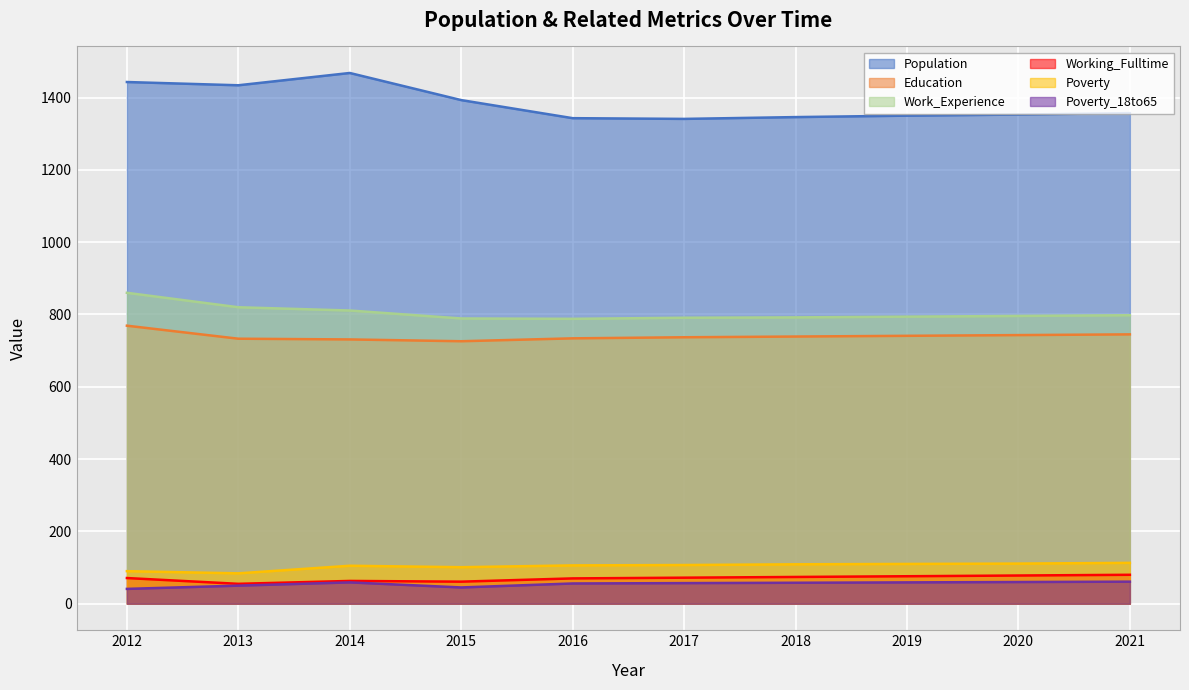

The Poverty series shows 20 at 2013. True or false?

False